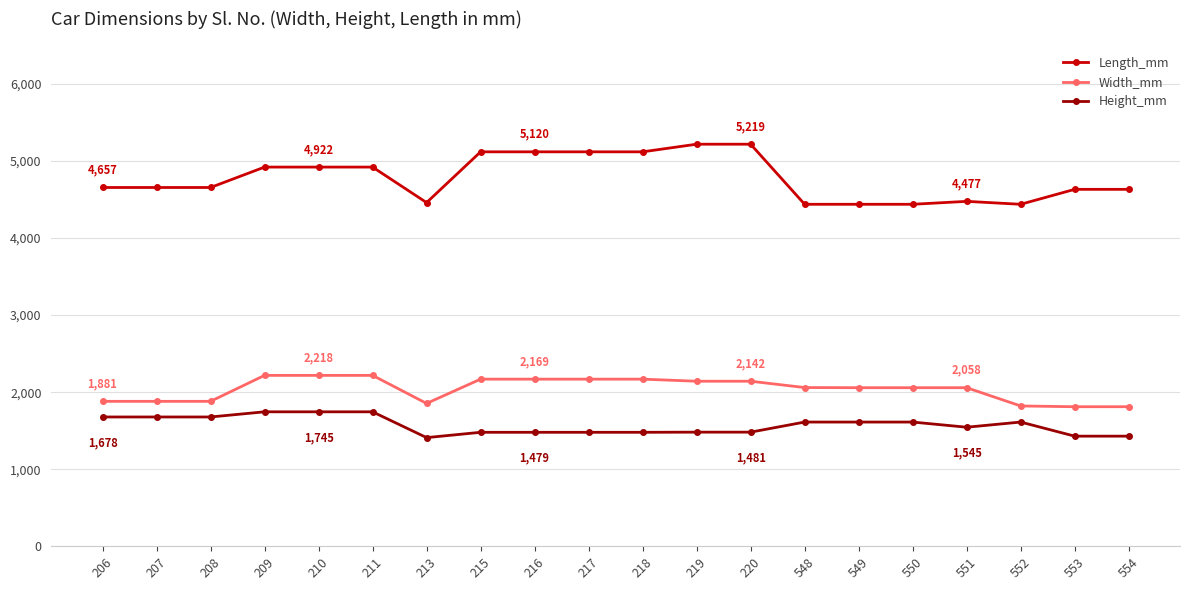

Which series has the widest spread of values?

Length_mm